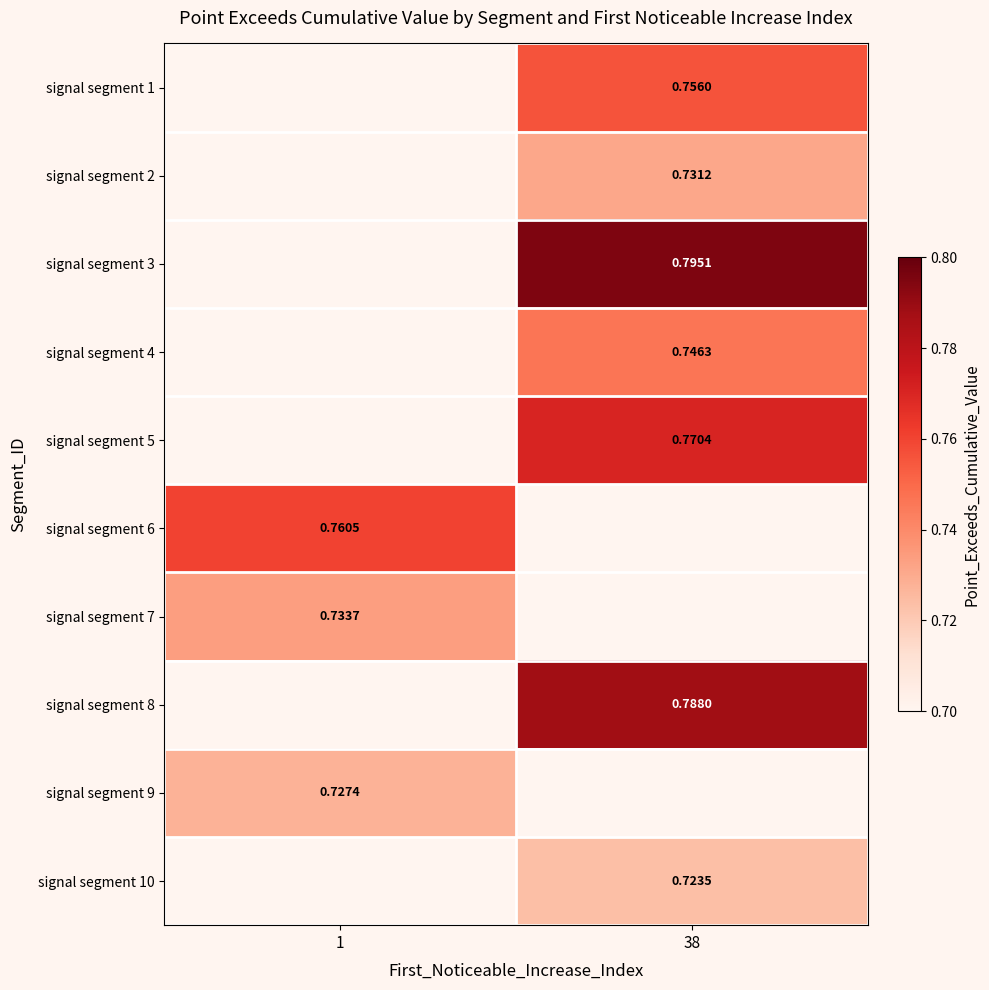

Is the value of signal segment 10 at 1 greater than the value of signal segment 7 at 38?

No